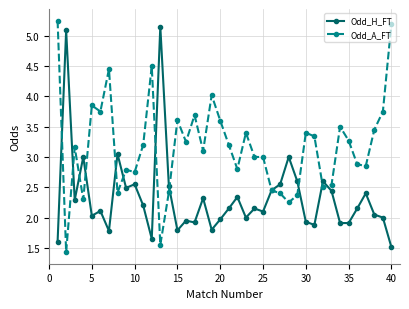

What is the difference between the maximum and minimum values in the Odd_H_FT series?

3.6